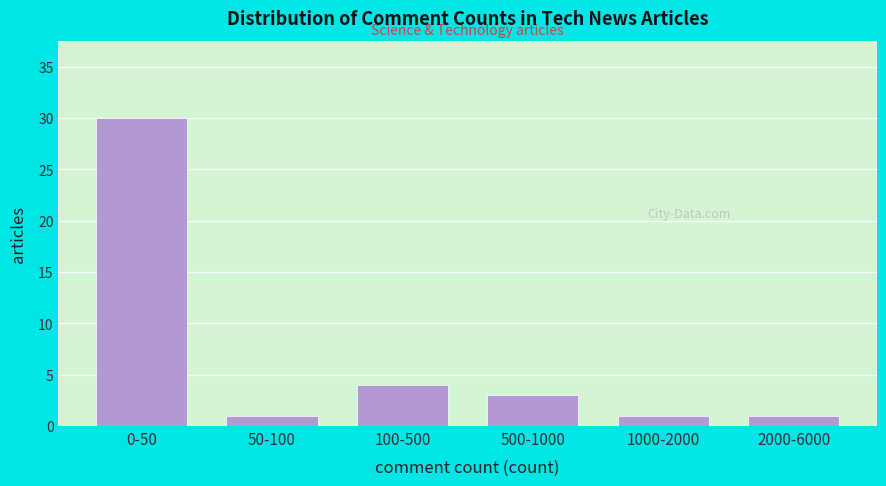

Reading right to left, transcribe all the data shown in this chart.

2000-6000=1	1000-2000=1	500-1000=3	100-500=4	50-100=1	0-50=30